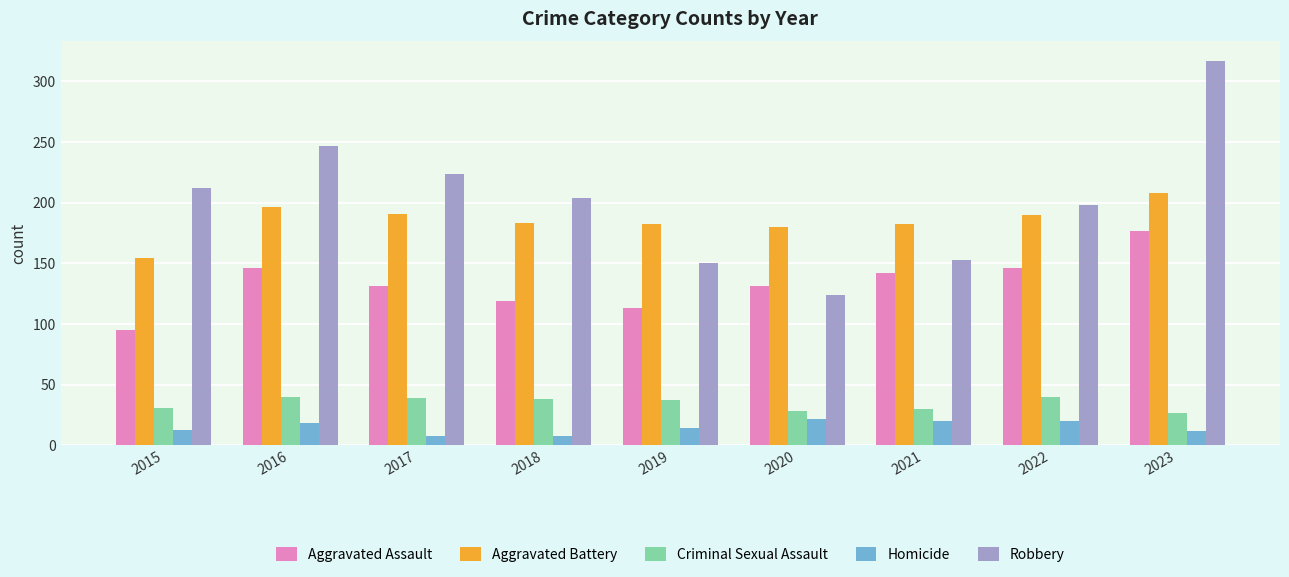

At which label does Aggravated Battery reach its minimum?

2015